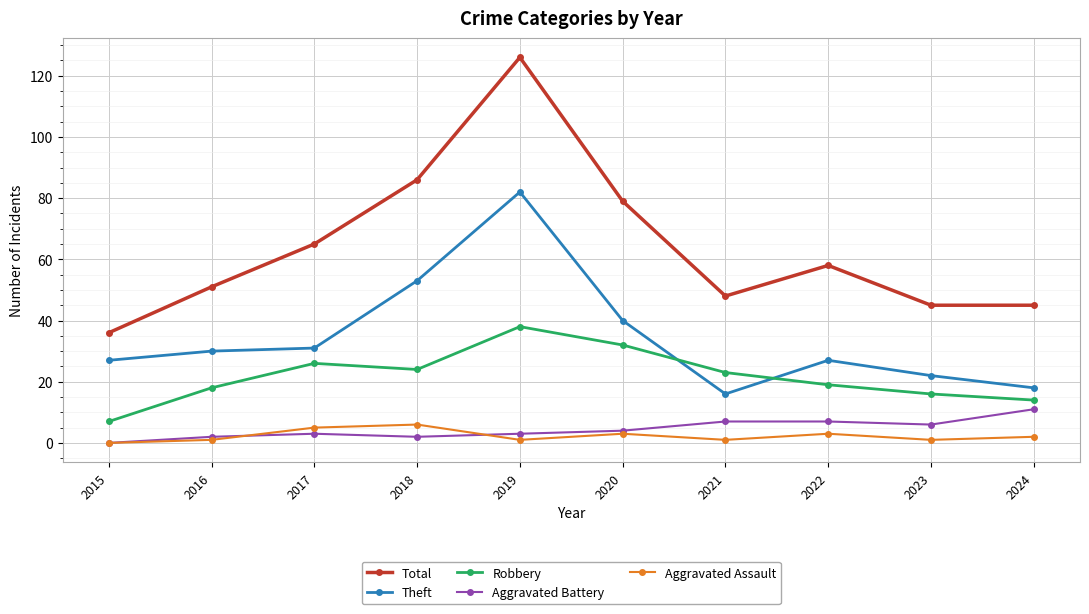

Which series has the widest spread of values?

Total